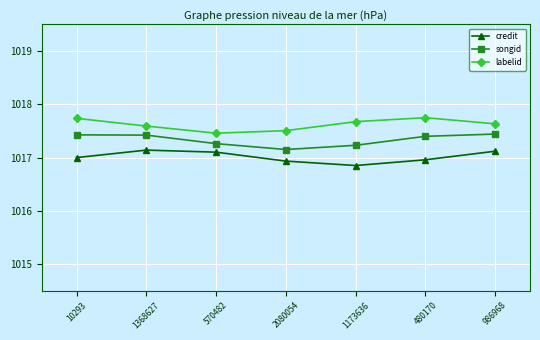

What is the spread (max minus min) of values at 1368627?

0.5